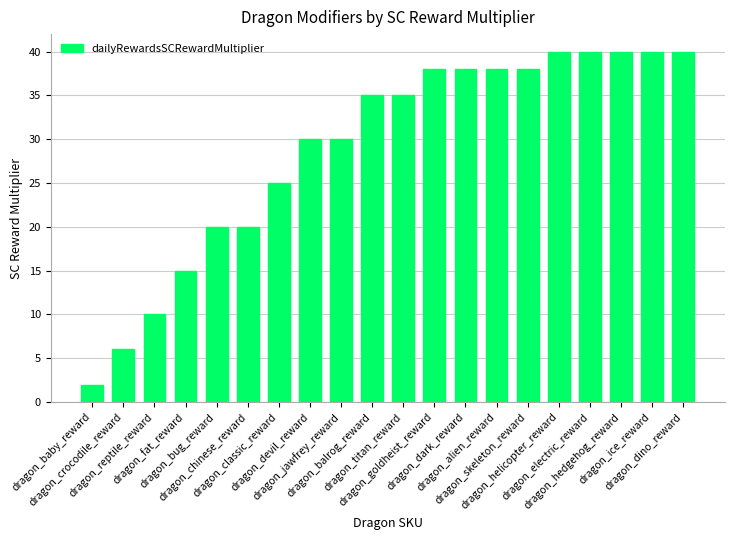

Reading left to right, what are all the values shown in this chart?

dragon_baby_reward=2	dragon_crocodile_reward=6	dragon_reptile_reward=10	dragon_fat_reward=15	dragon_bug_reward=20	dragon_chinese_reward=20	dragon_classic_reward=25	dragon_devil_reward=30	dragon_jawfrey_reward=30	dragon_balrog_reward=35	dragon_titan_reward=35	dragon_goldheist_reward=38	dragon_dark_reward=38	dragon_alien_reward=38	dragon_skeleton_reward=38	dragon_helicopter_reward=40	dragon_electric_reward=40	dragon_hedgehog_reward=40	dragon_ice_reward=40	dragon_dino_reward=40